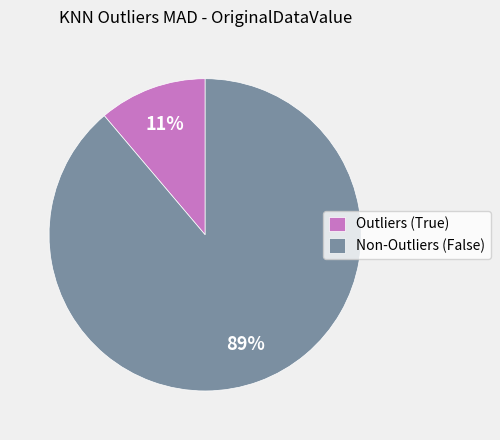

Combined, do Outliers (True) and Non-Outliers (False) account for over 50%?

Yes